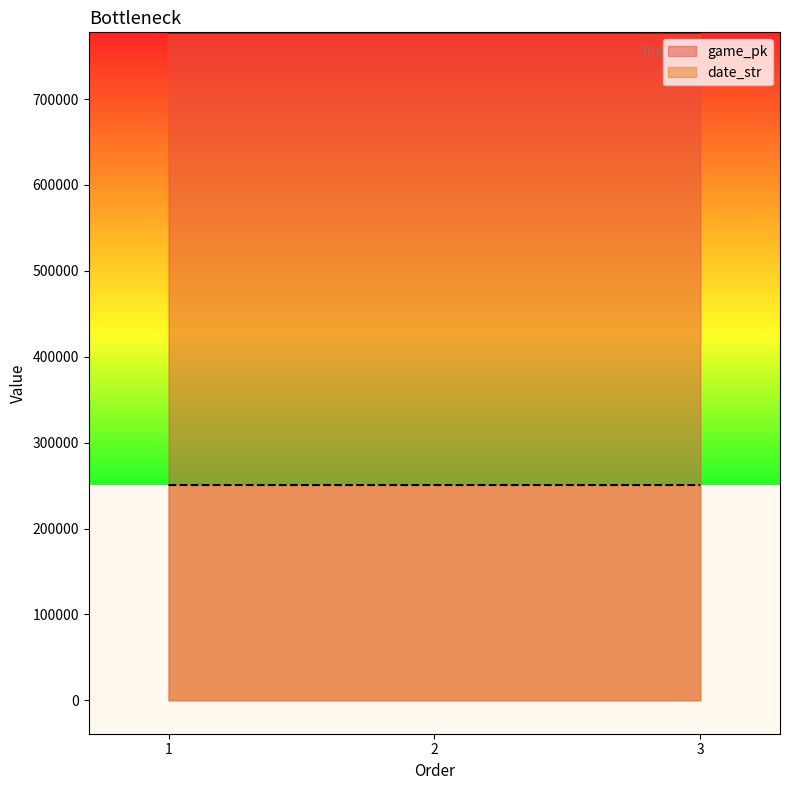

What is the difference between the game_pk values at 2 and 3?

12